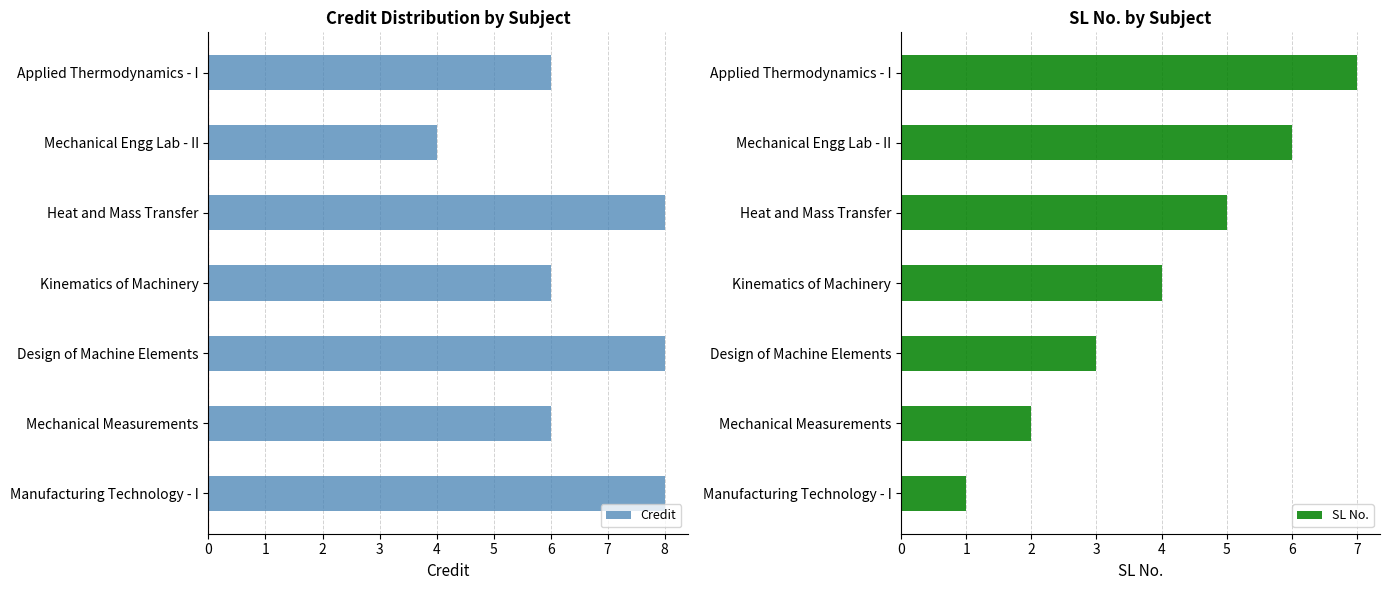

Is it true that Credit equals 4 at Heat and Mass Transfer?

False